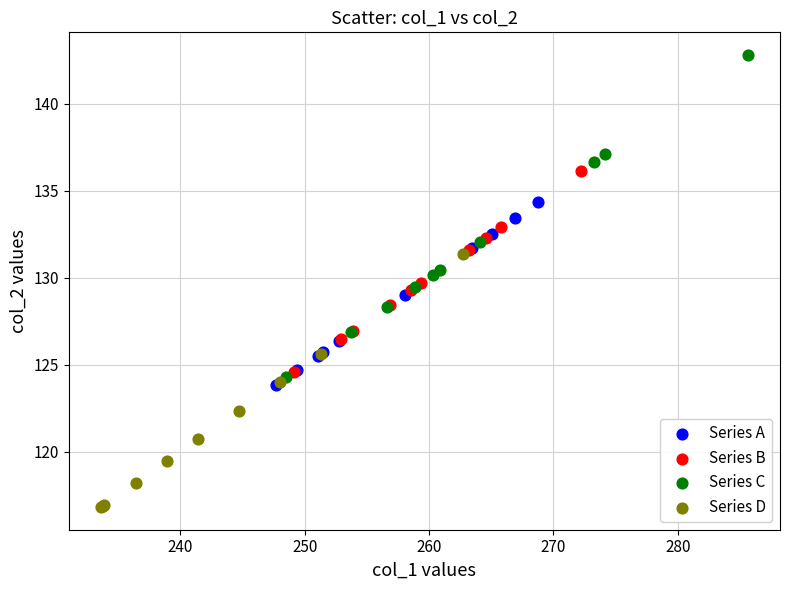

Which series contains the lowest Y value?

Series D